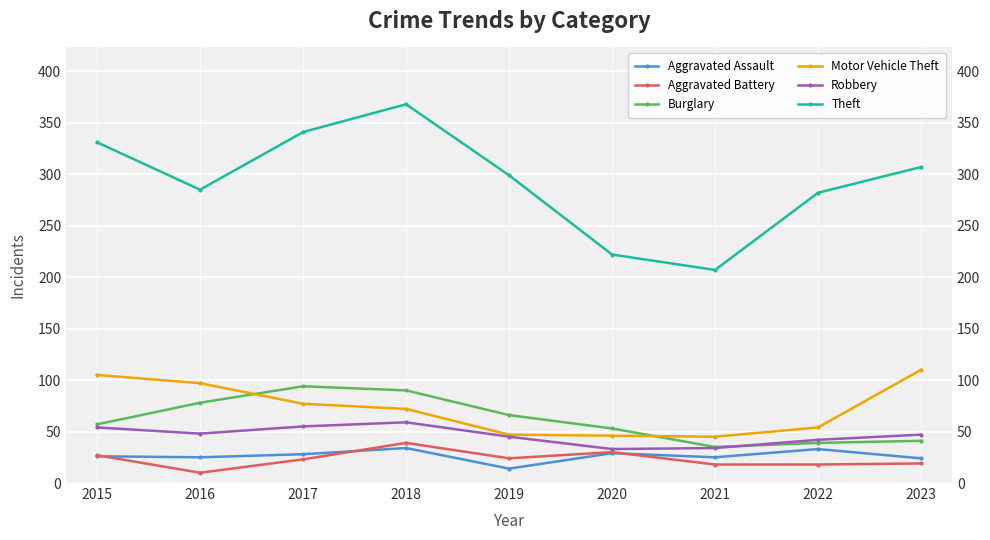

Rank the series by their maximum value, from lowest to highest.

Aggravated Assault, Aggravated Battery, Robbery, Burglary, Motor Vehicle Theft, Theft